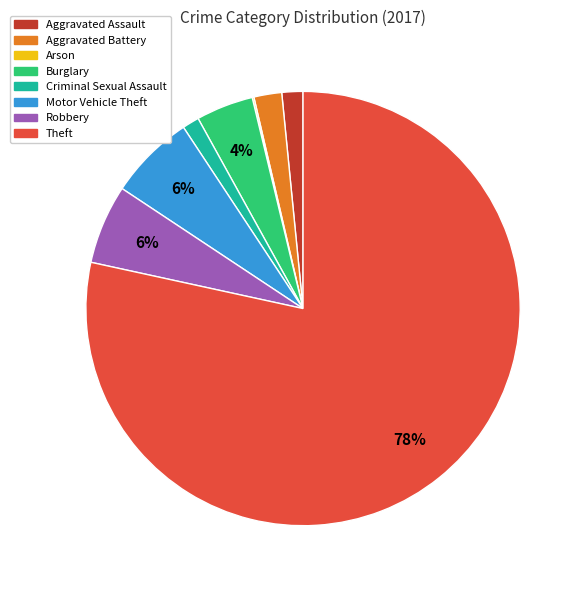

True or false: Robbery accounts for 6% of the total.

True